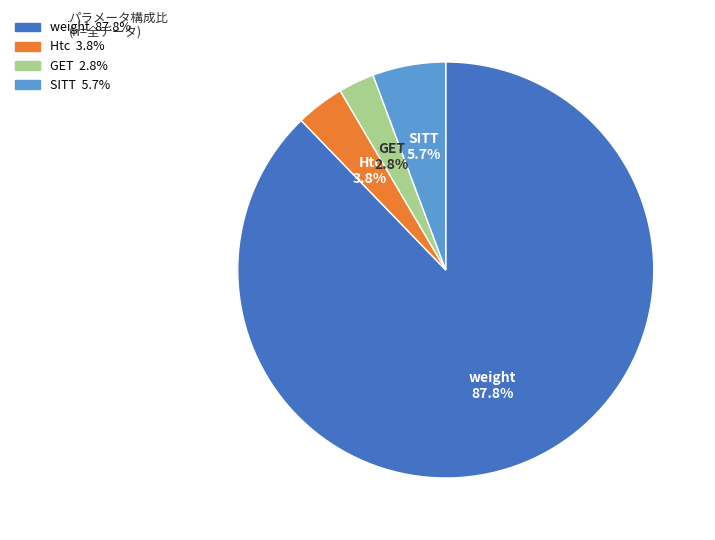

The weight slice represents 94% of the pie. True or false?

False